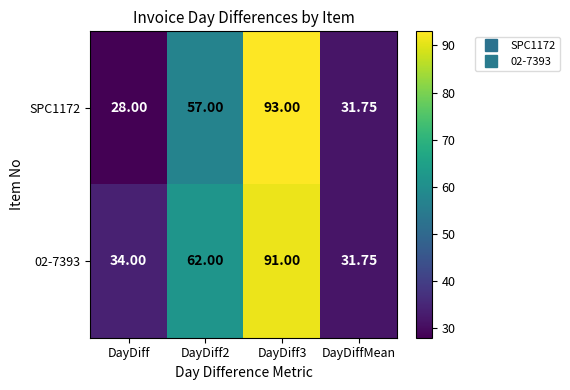

At which label does SPC1172 reach its minimum?

DayDiff